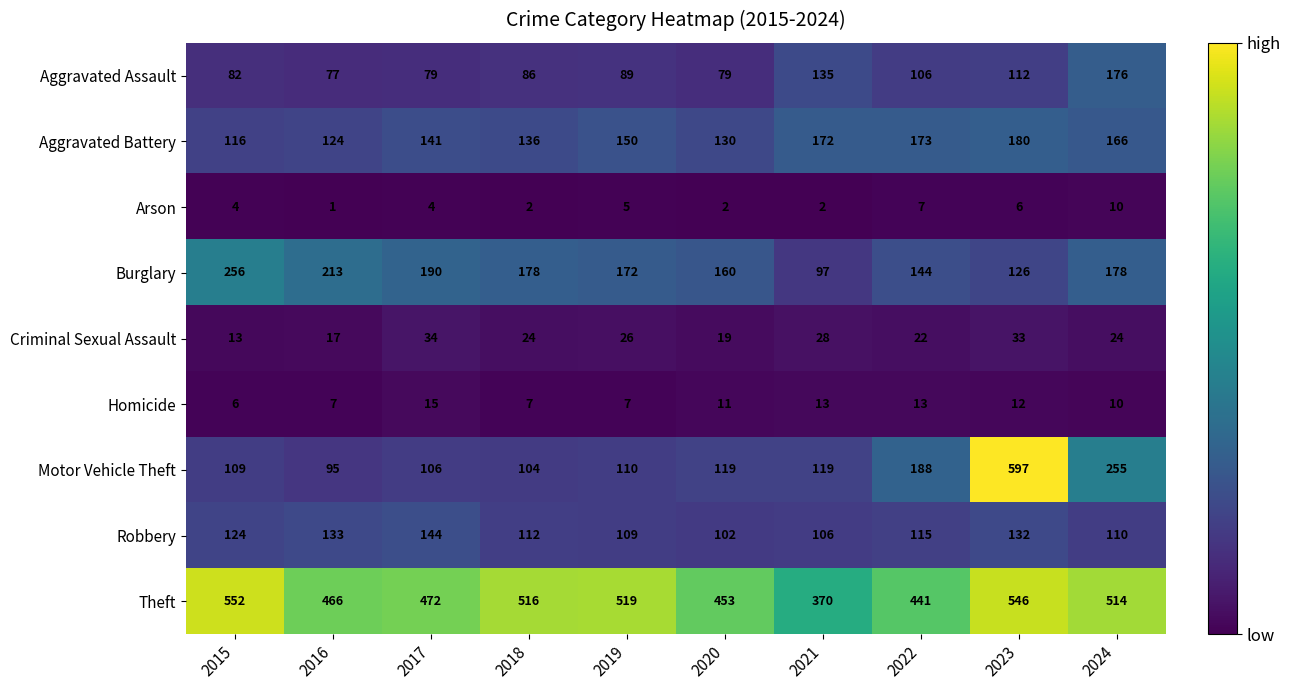

What is the average value of the Aggravated Assault series?

102